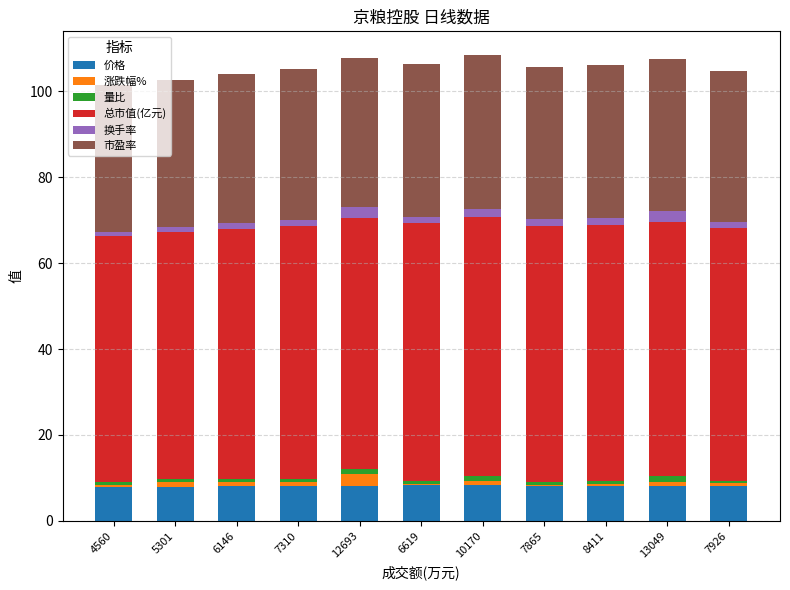

The 价格 series shows 13.6 at 8411. True or false?

False